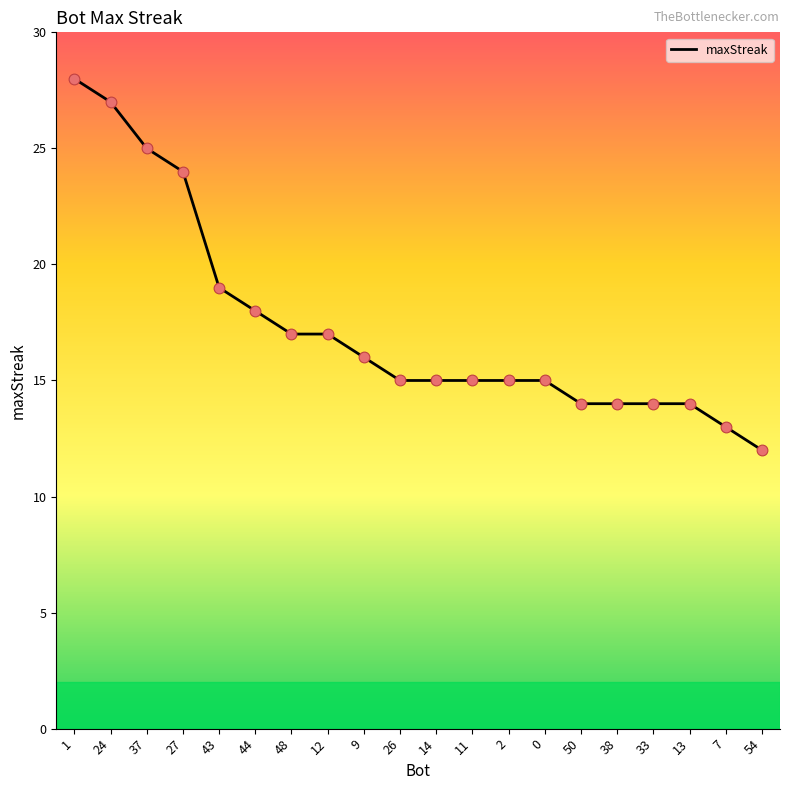

Between 43 and 1, which is larger?

1